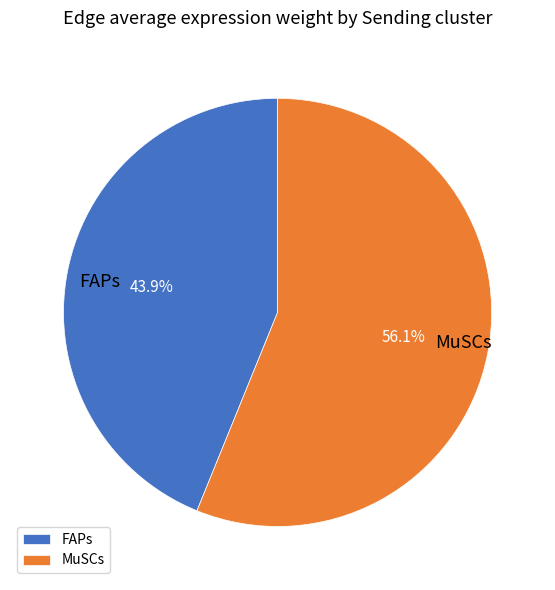

Is it true that MuSCs is 56% of the pie?

True